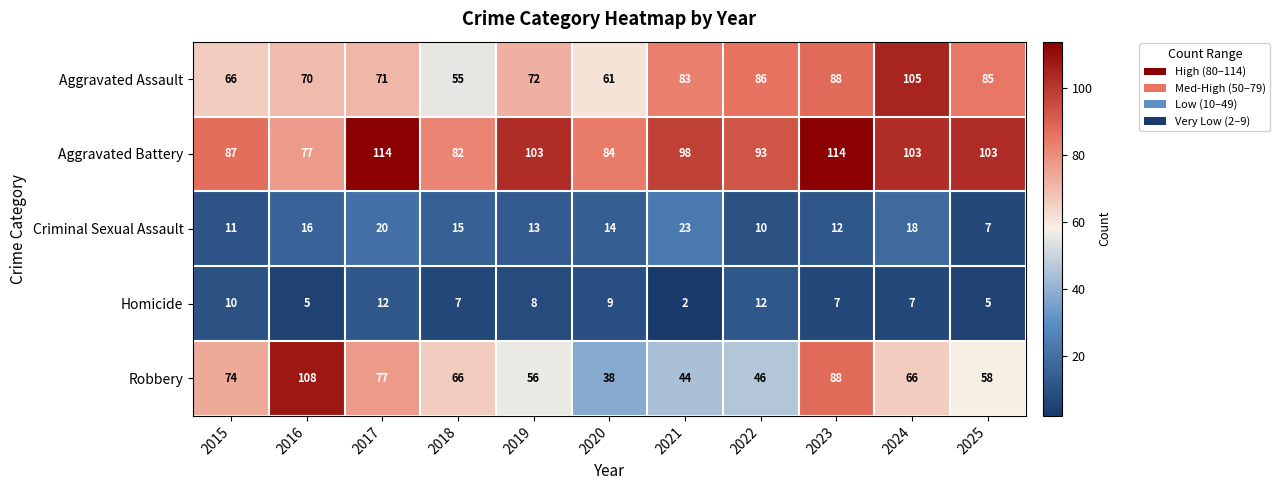

Rank the series at 2022 from highest to lowest value.

Aggravated Battery, Aggravated Assault, Robbery, Homicide, Criminal Sexual Assault